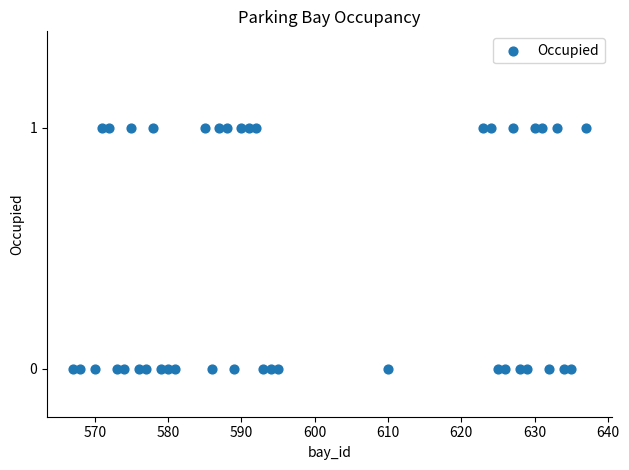

What is the range of X values (max minus min)?

70